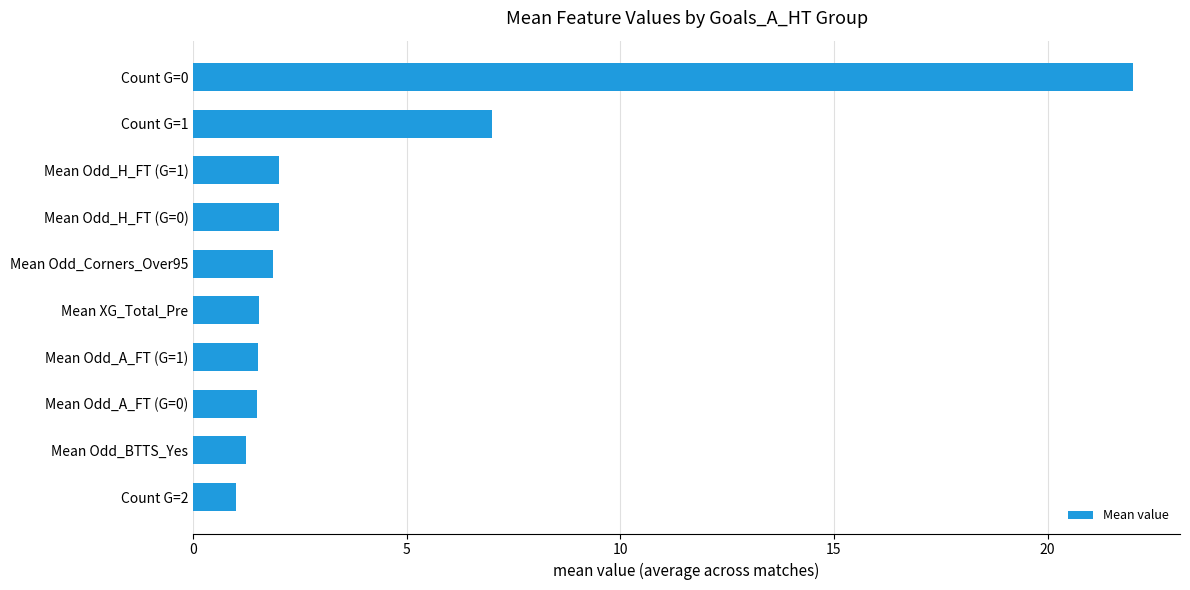

Approximately how many times larger is the value at Count G=2 compared to Mean Odd_BTTS_Yes?

0.8